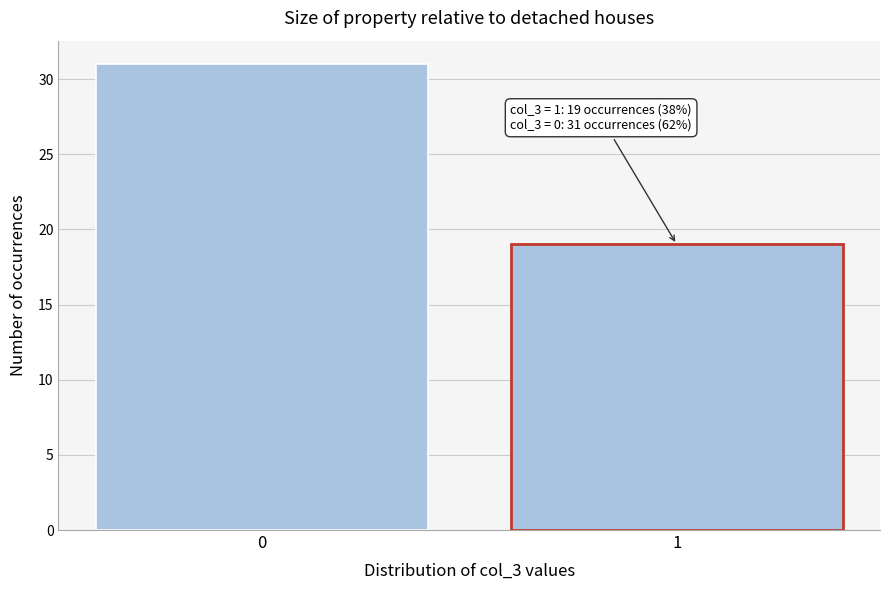

Reading right to left, transcribe all the data shown in this chart.

1=19	0=31